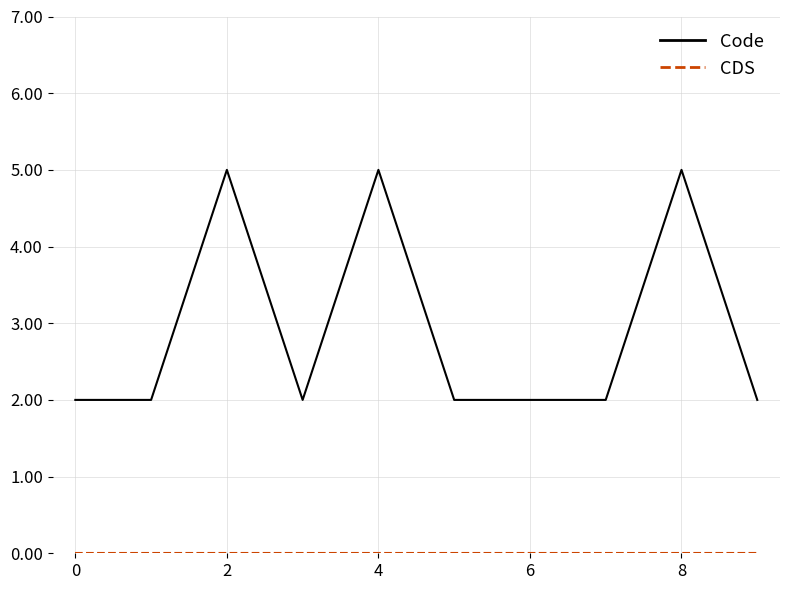

Which series has the widest spread of values?

Code